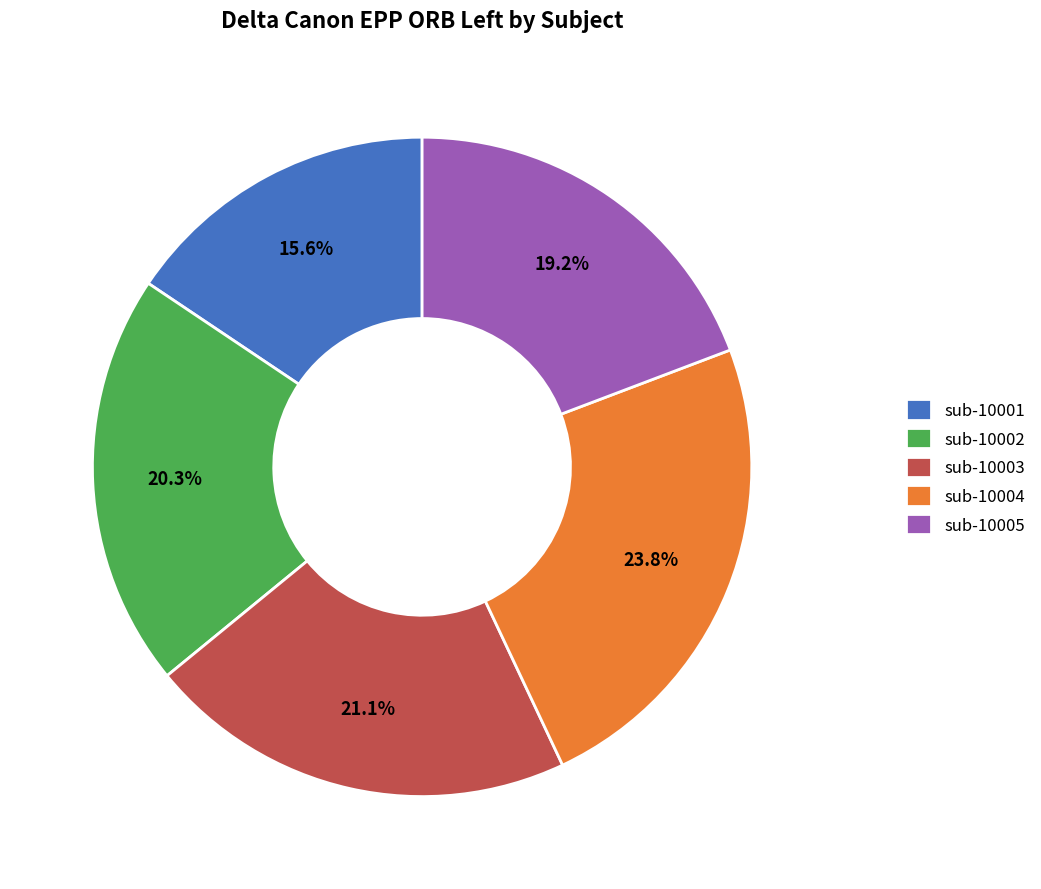

How many segments does this pie chart have?

5